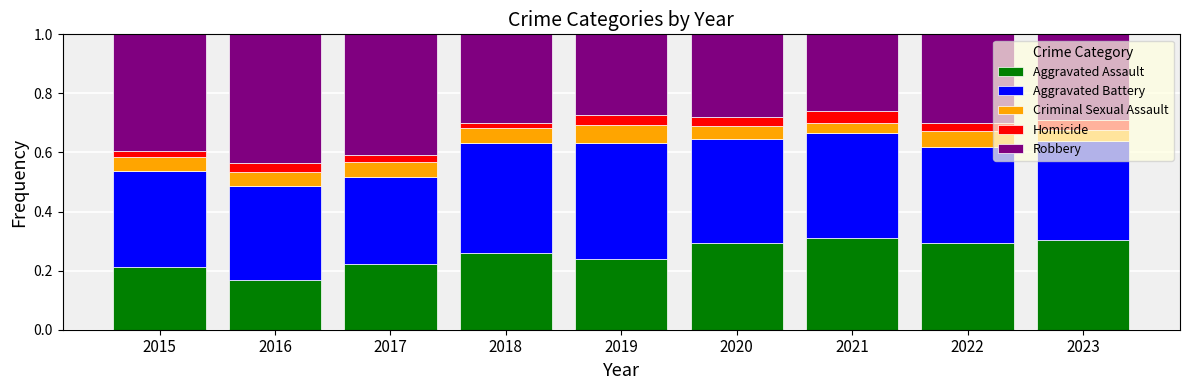

What is the total value across all series at 2017?

1.0